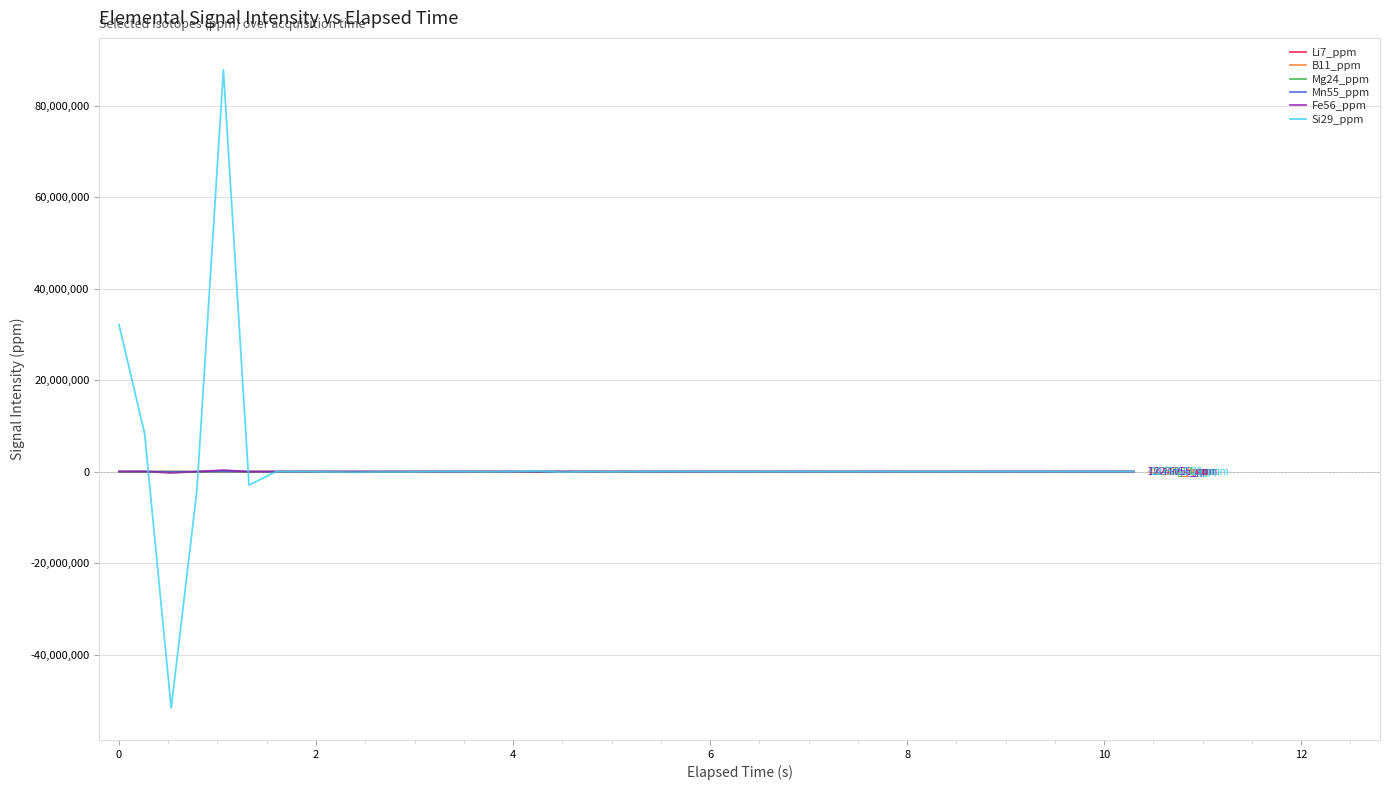

Which series has the largest range (max minus min)?

Si29_ppm